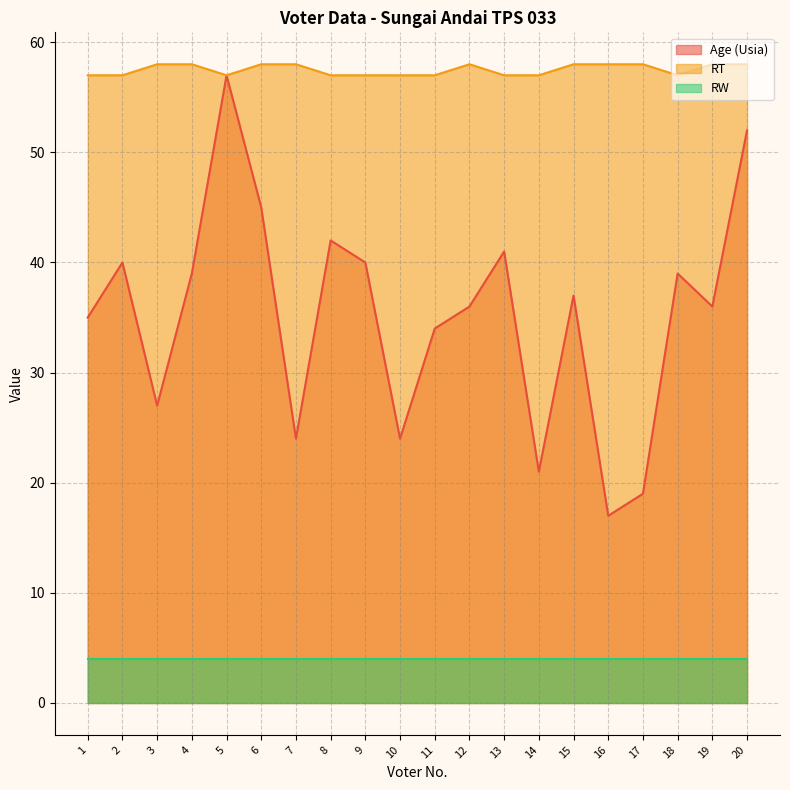

Is it true that Age (Usia) equals 24 at 12?

False